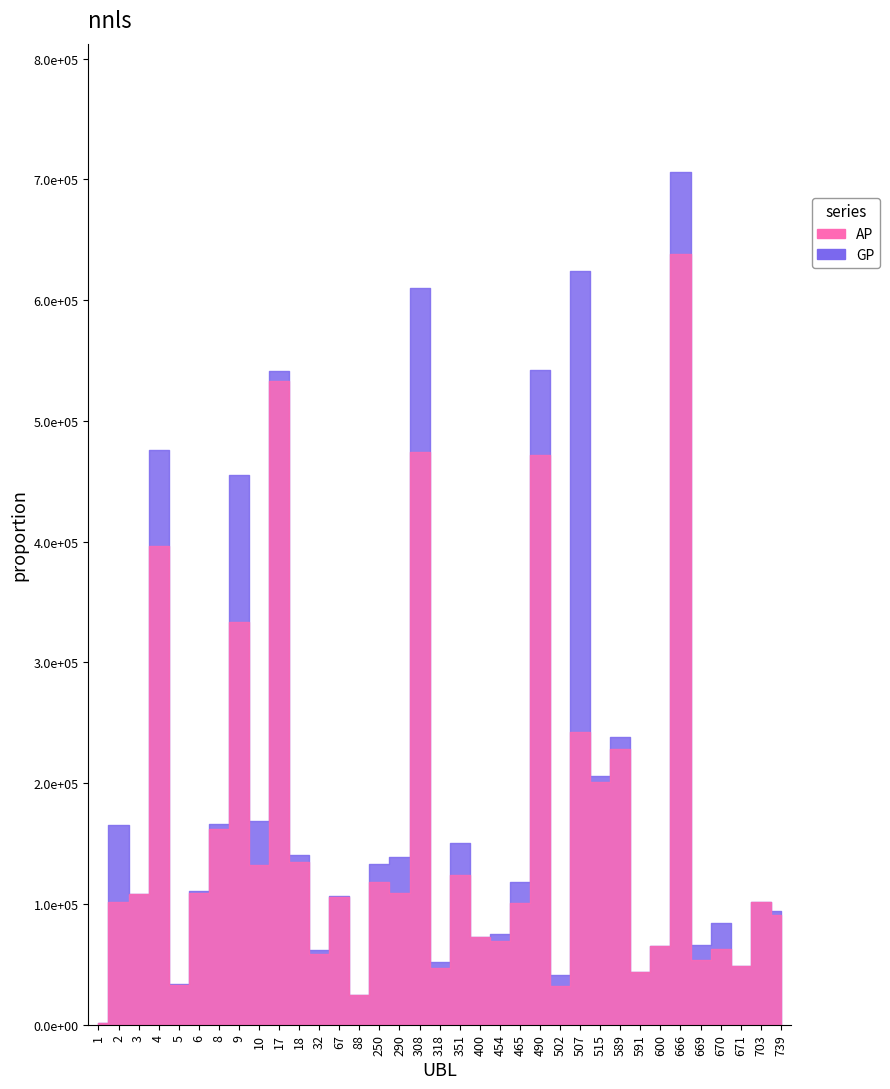

What is the difference between the maximum and minimum values in the GP series?

704759